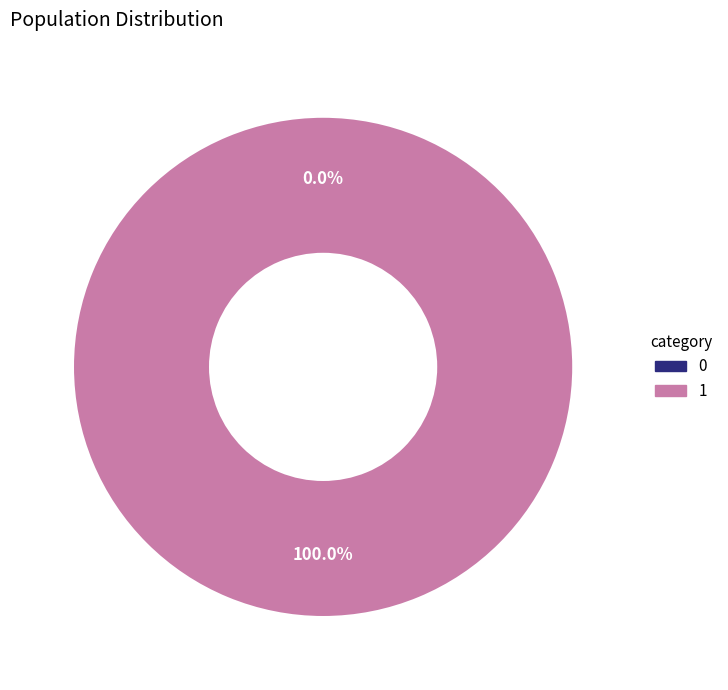

What is the change in value from 0 to 1?

+1